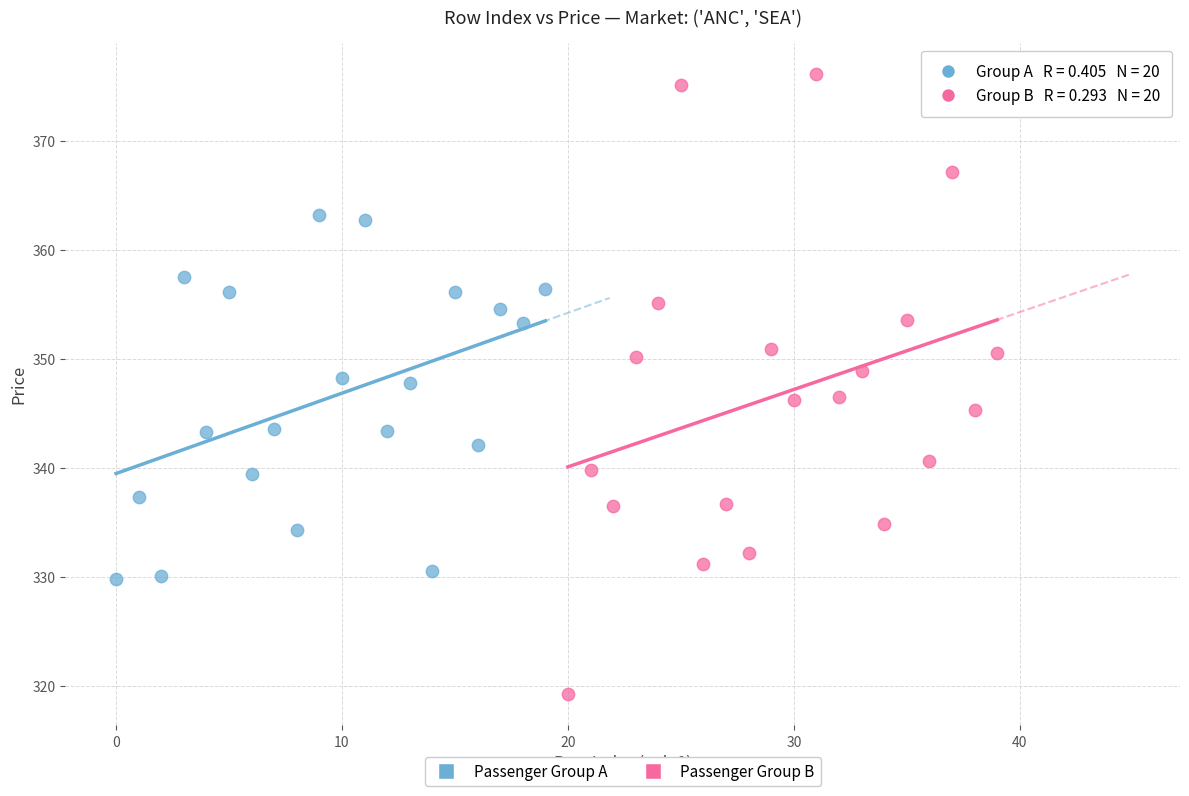

Which series contains the lowest Y value?

Passenger Group B